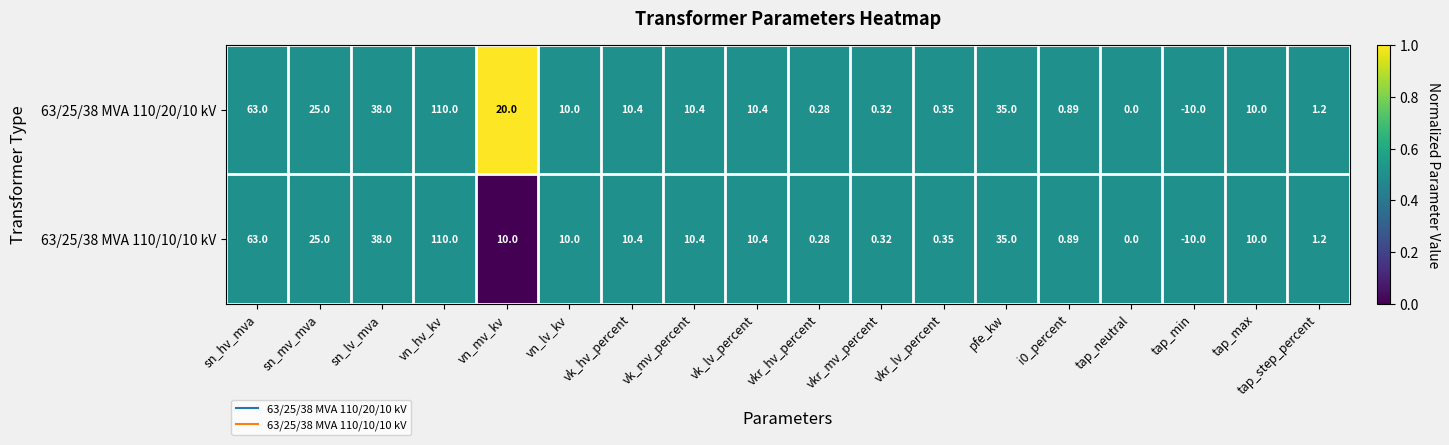

At which category is the sum across all series the highest?

vn_hv_kv